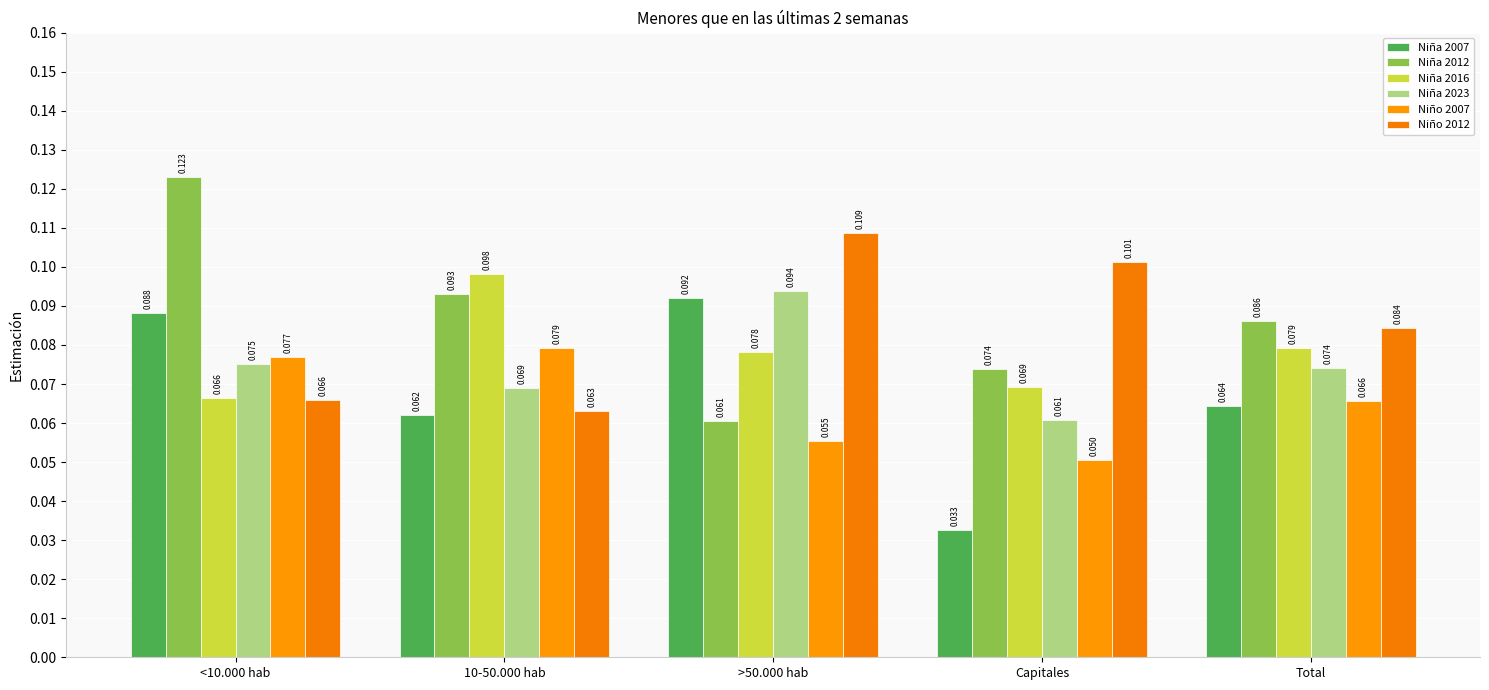

Count the Niña 2007 values in the range 0 to 1.

5